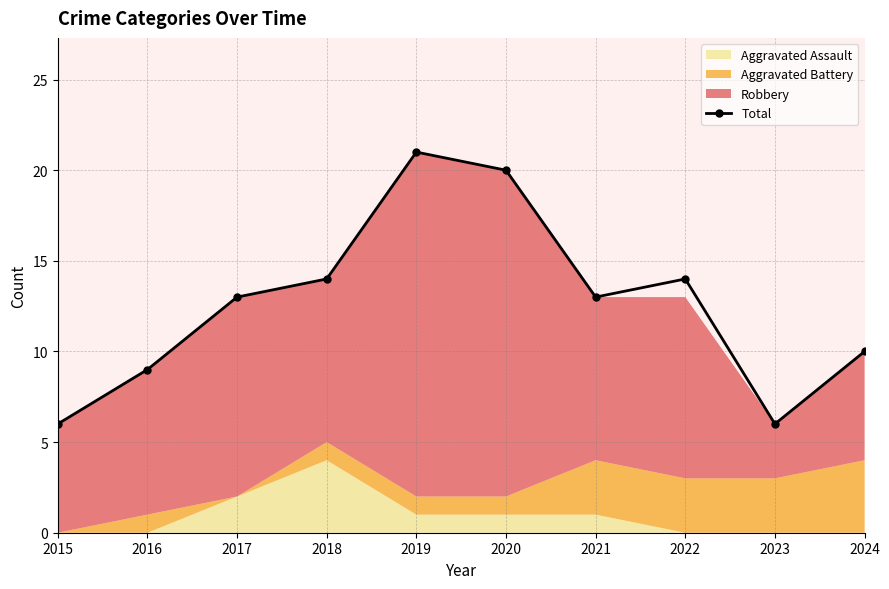

How many interior local valleys (lower than both neighbors) does the data have?

2